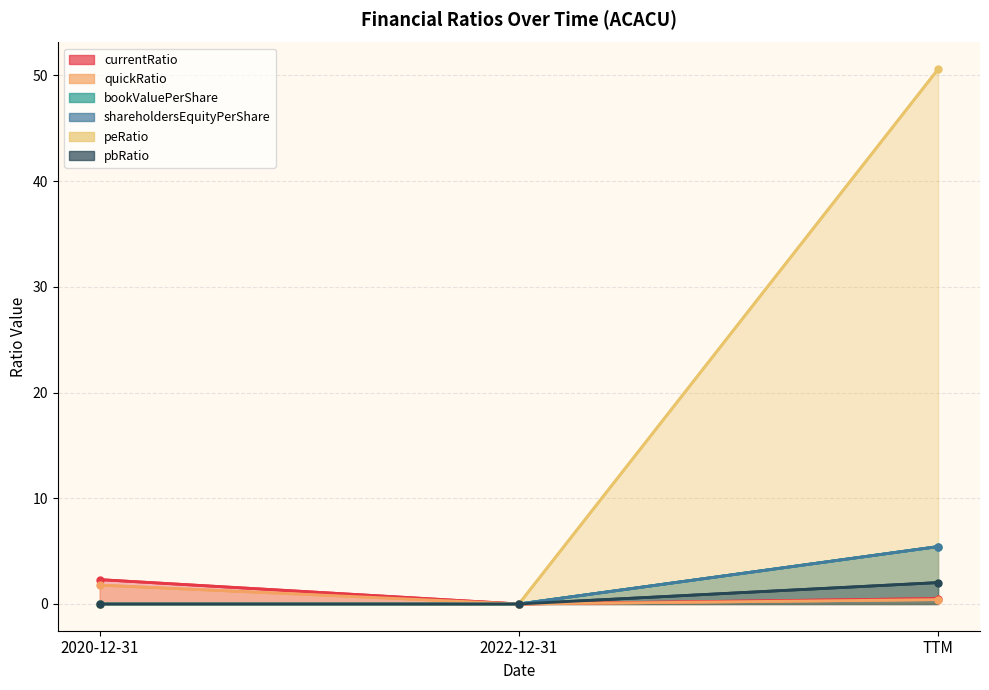

What is the sum of the pbRatio values at TTM and 2022-12-31?

50.6